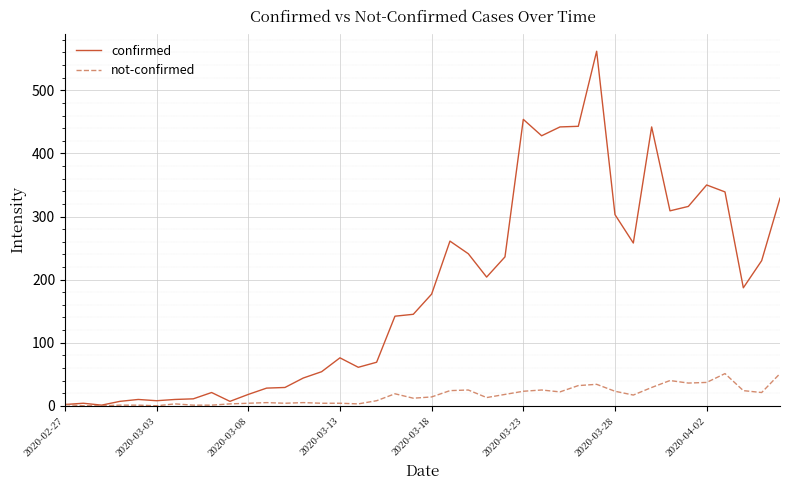

List the series in order of their peak value, highest first.

confirmed, not-confirmed